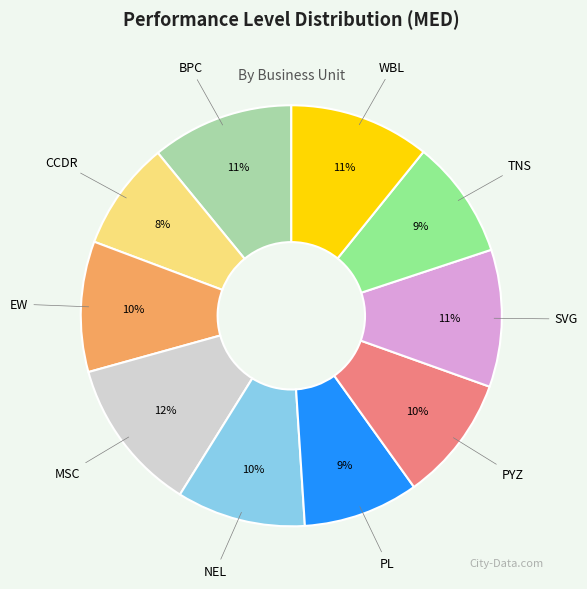

Which has a higher value, NEL or MSC?

MSC